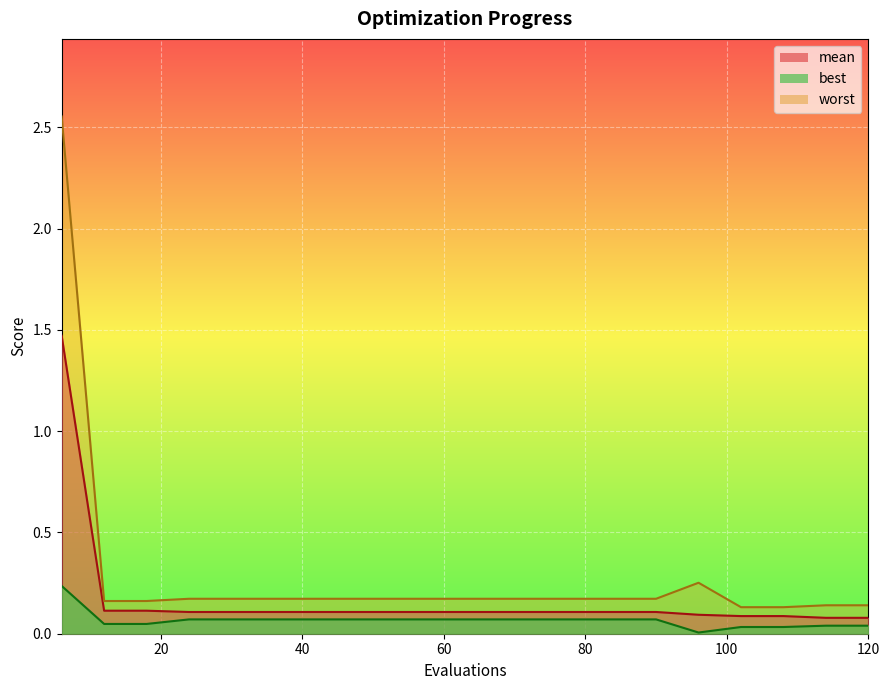

True or false: mean and worst intersect in this chart.

False